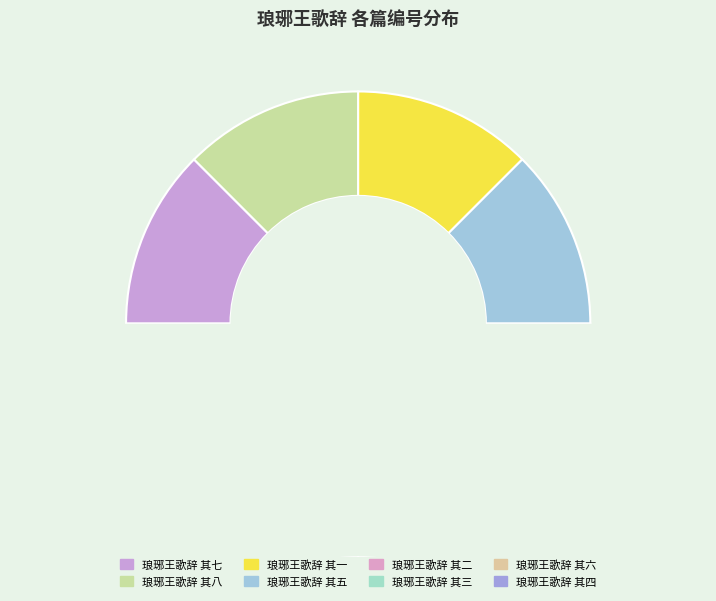

Is there a majority slice in this chart?

No